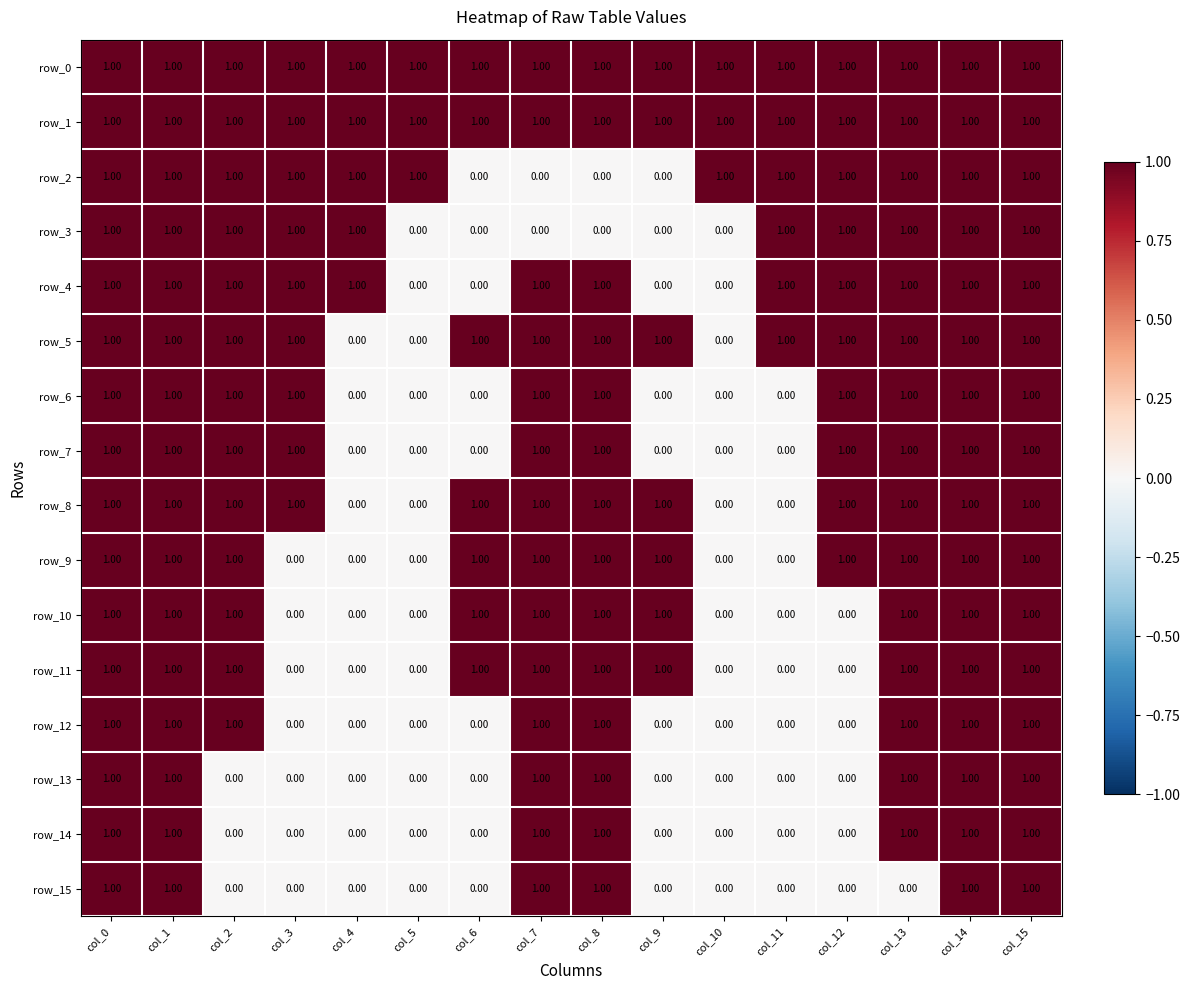

What is the total value across all series at col_1?

16